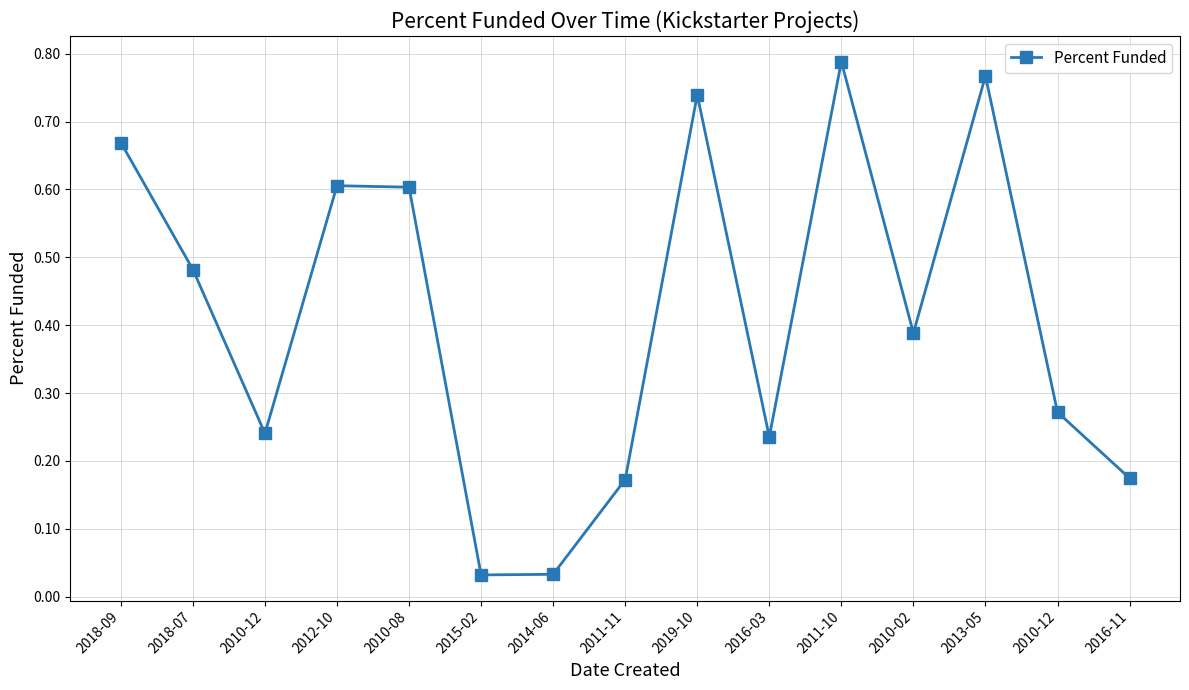

Is this an area chart (filled region under the line)?

No